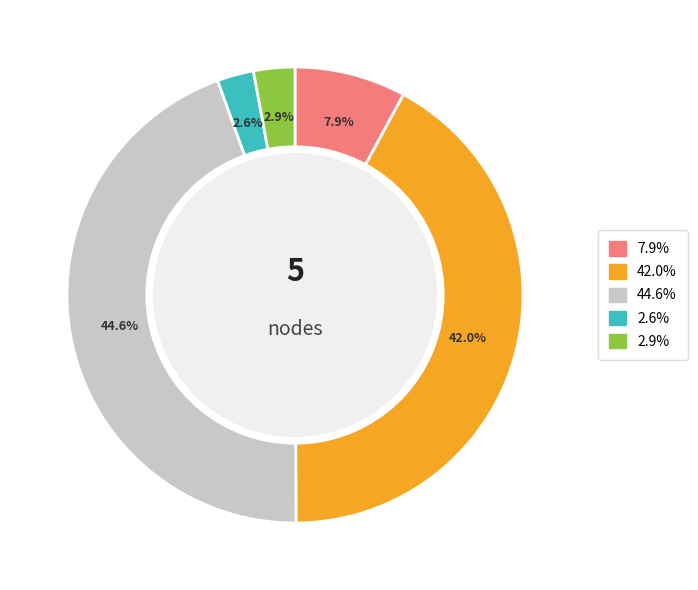

Does any single category account for the majority?

No